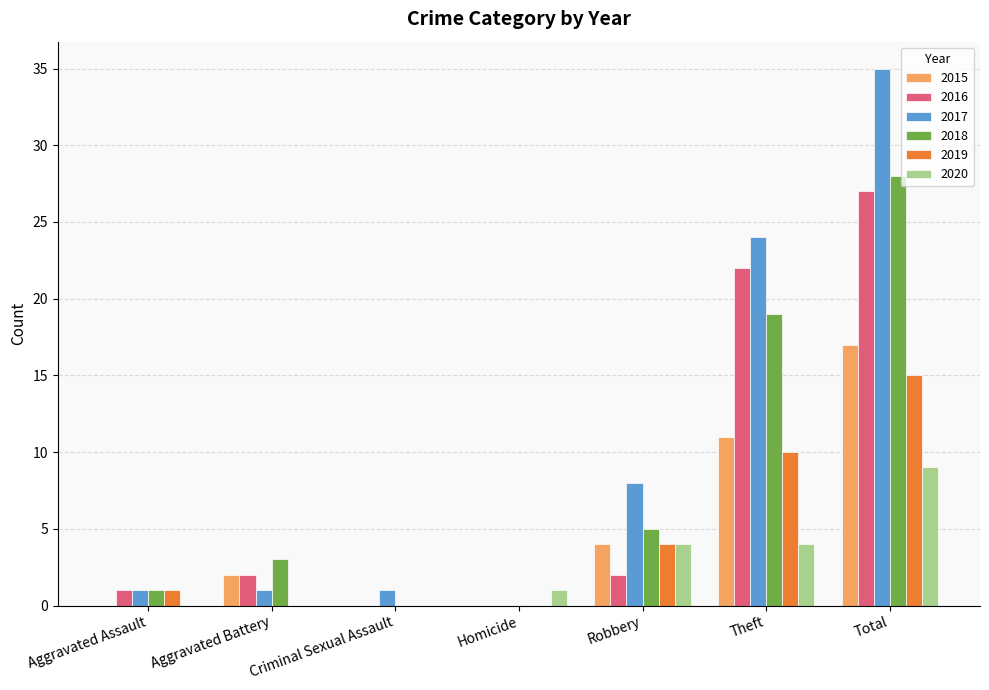

At which category is the sum across all series the highest?

Total